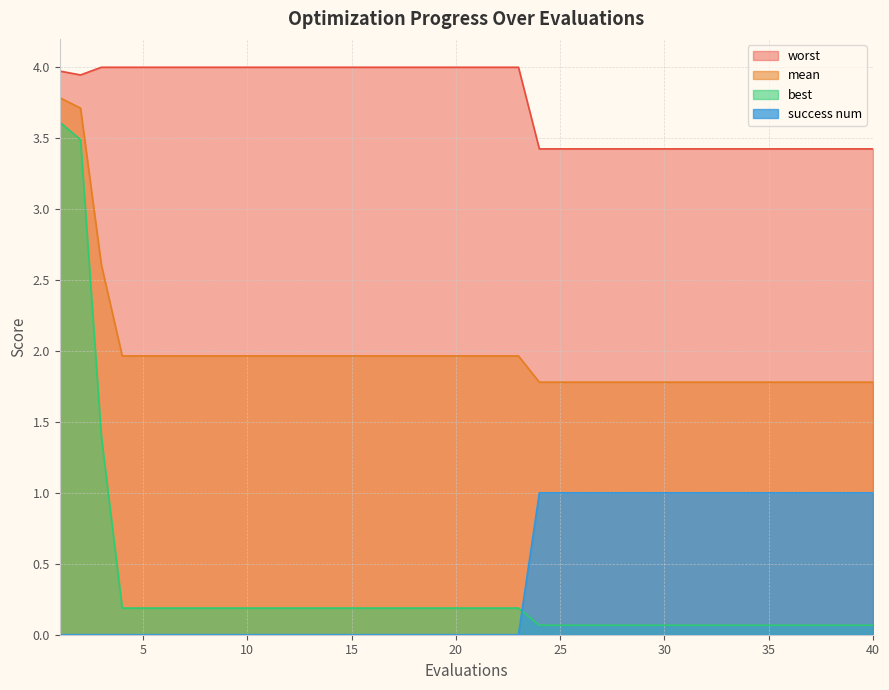

At which category is the sum across all series the highest?

1